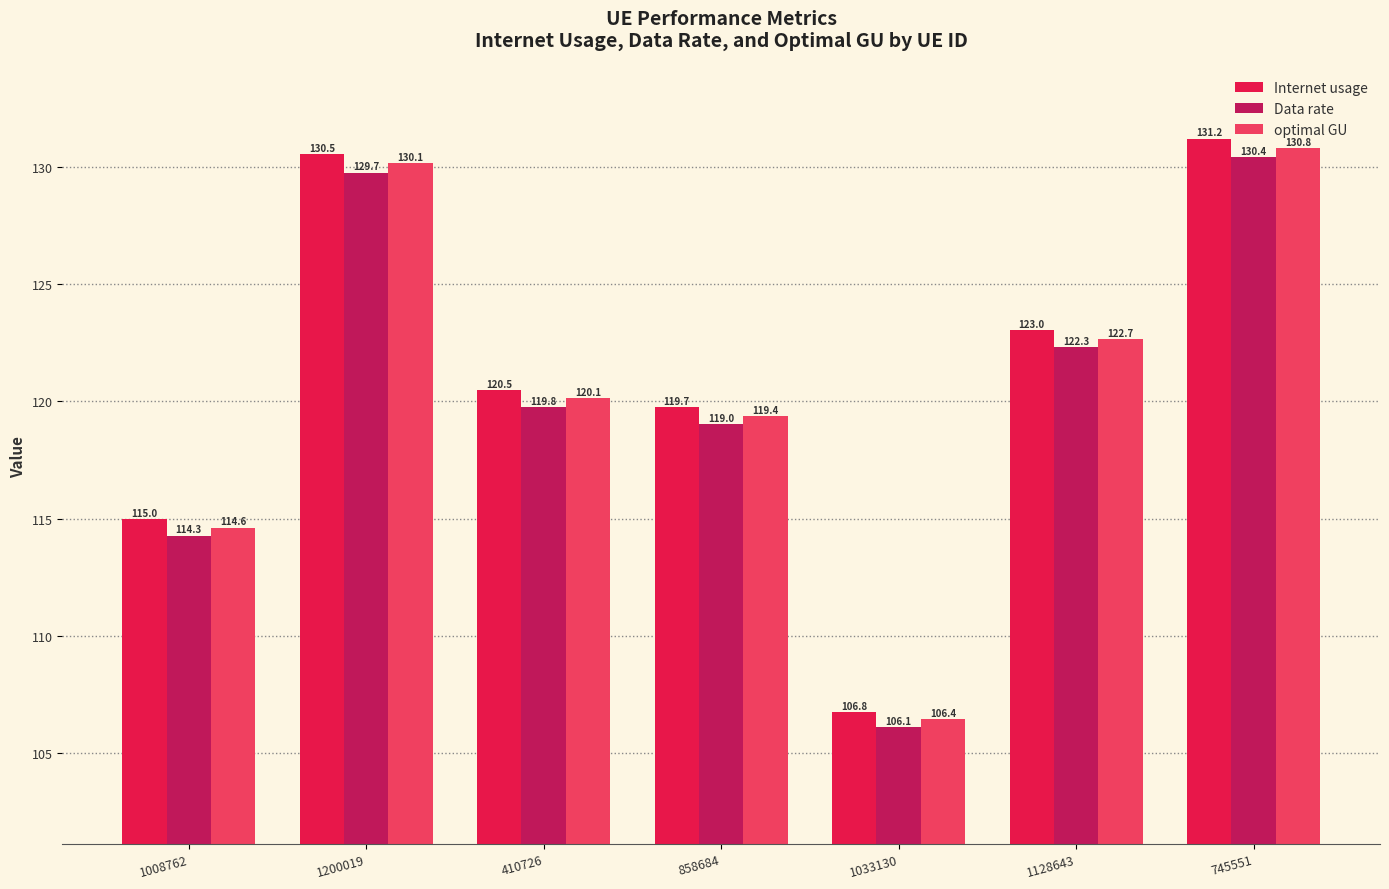

How many bars are there in each group?

3